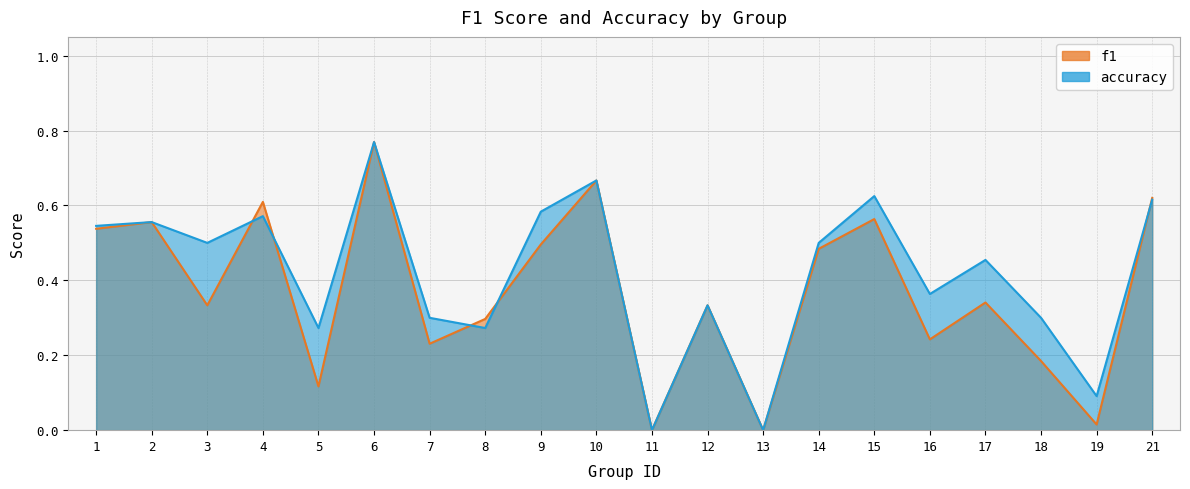

What is the maximum value shown in the chart?

0.8